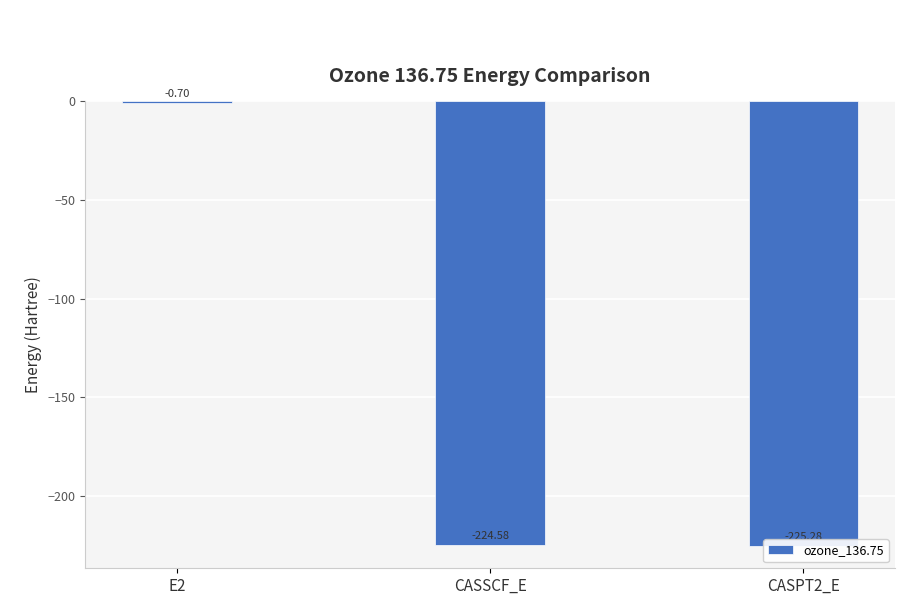

What is the minimum value shown in the chart?

-225.3